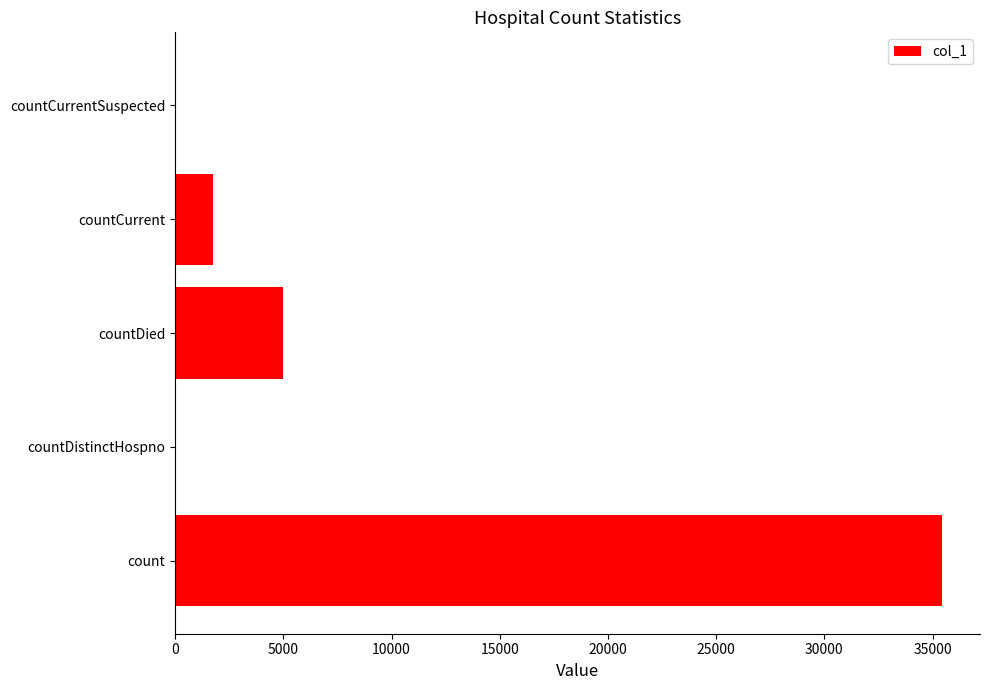

Reading bottom to top, transcribe all the data shown in this chart.

count=35420	countDistinctHospno=0	countDied=4990	countCurrent=1765	countCurrentSuspected=0